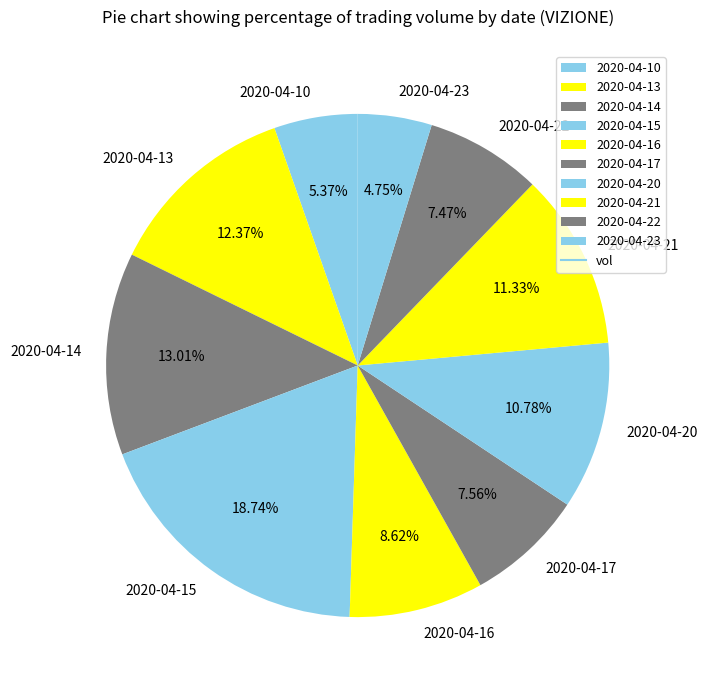

How many slices are in this pie chart?

10